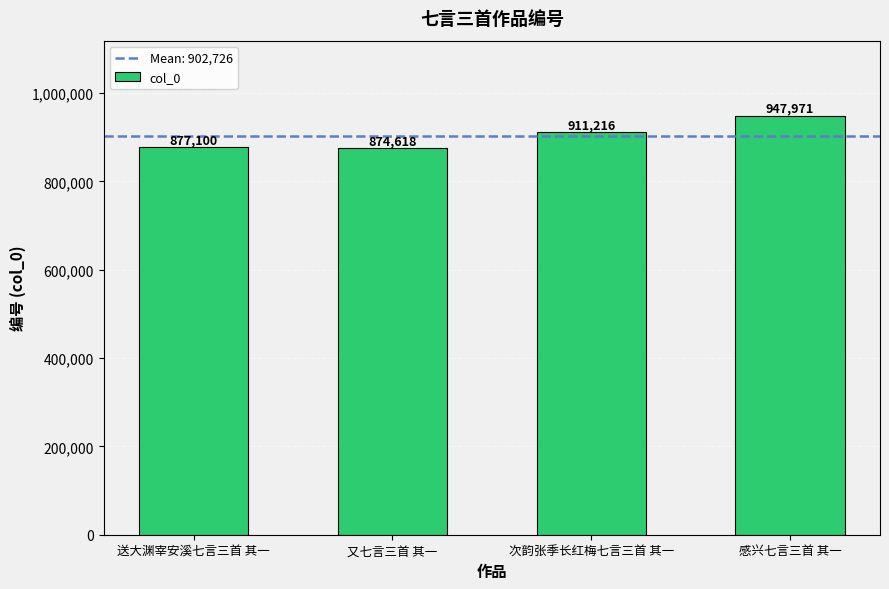

List the labels in order of value, largest first.

感兴七言三首 其一, 次韵张季长红梅七言三首 其一, 送大渊宰安溪七言三首 其一, 又七言三首 其一